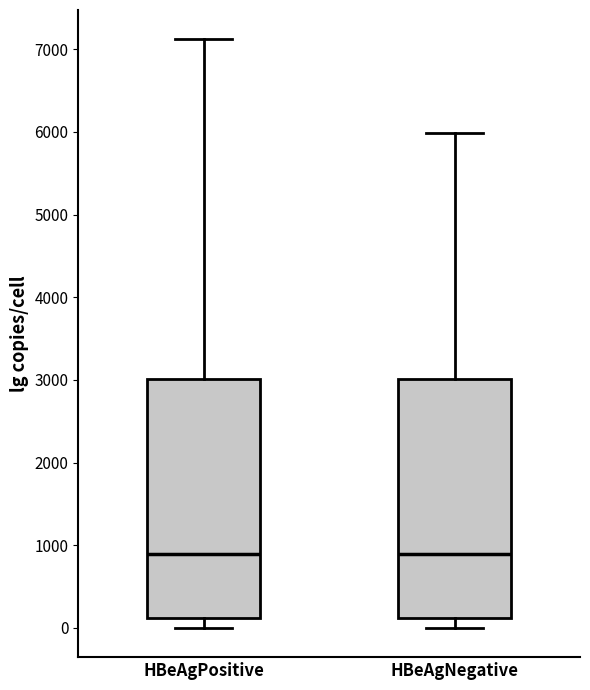

Reading left to right, transcribe this box plot: for each box, give where its median line is, the range the box spans, and where its two whiskers end, as read against the y-axis. The values are not printed on the chart, so give them approximately, as read against the axis.

HBeAgPositive: median 900, box 100 to 3000, whiskers 0 to 7100
HBeAgNegative: median 900, box 100 to 3000, whiskers 0 to 6000